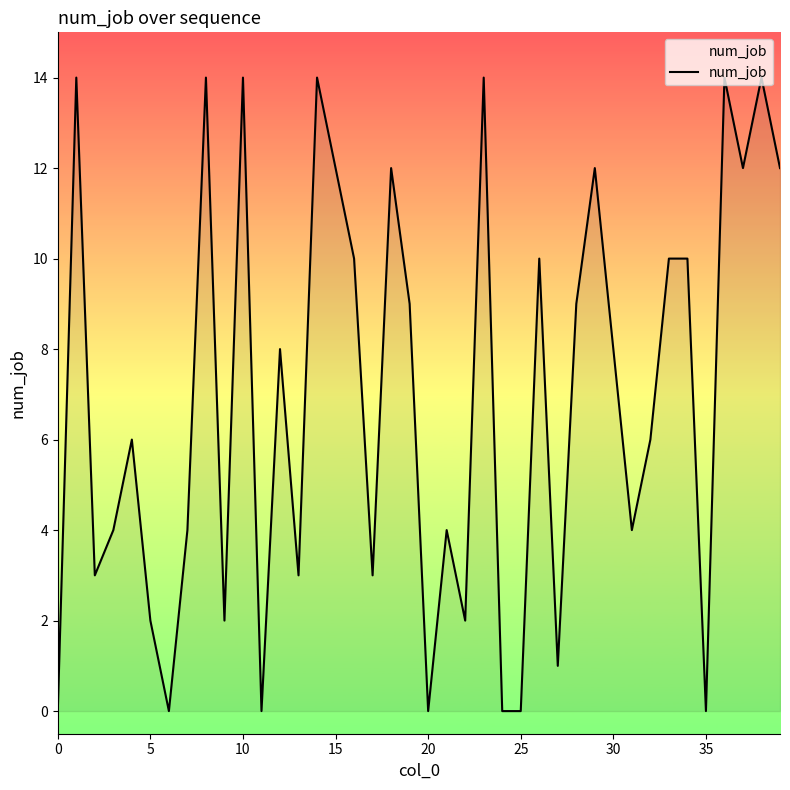

What is the difference between the maximum and minimum values?

14